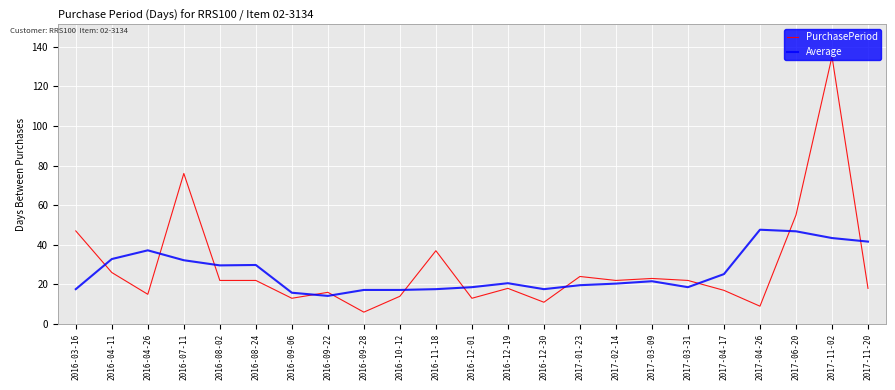

What is the approximate value of Average at 2017-04-17?

25.2